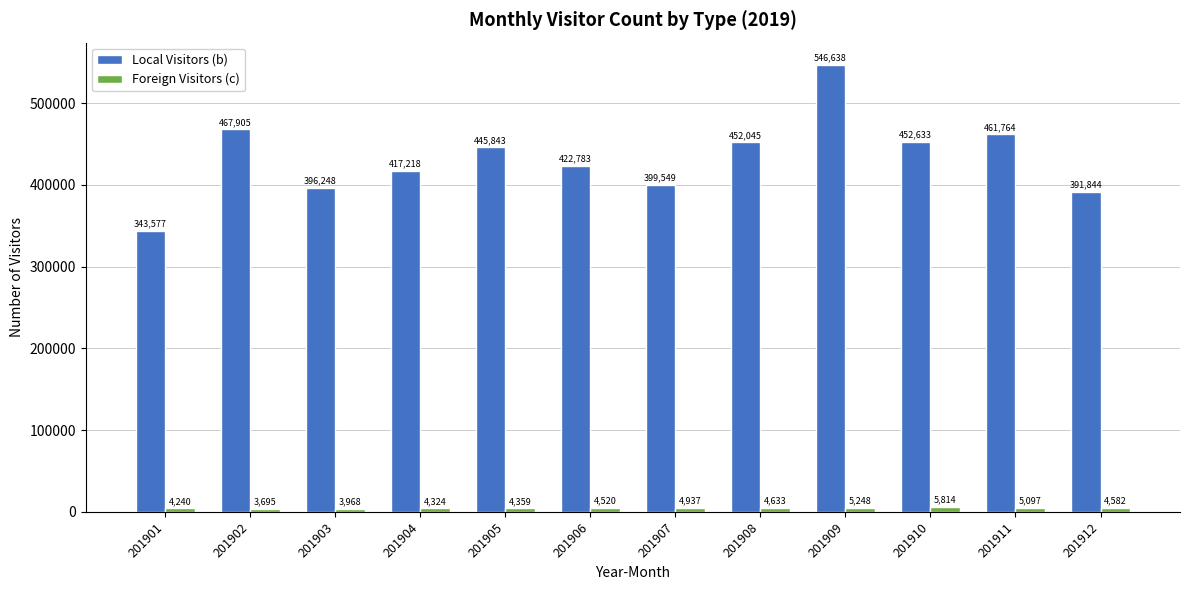

How many values in the Local Visitors (b) series are below 445843?

6